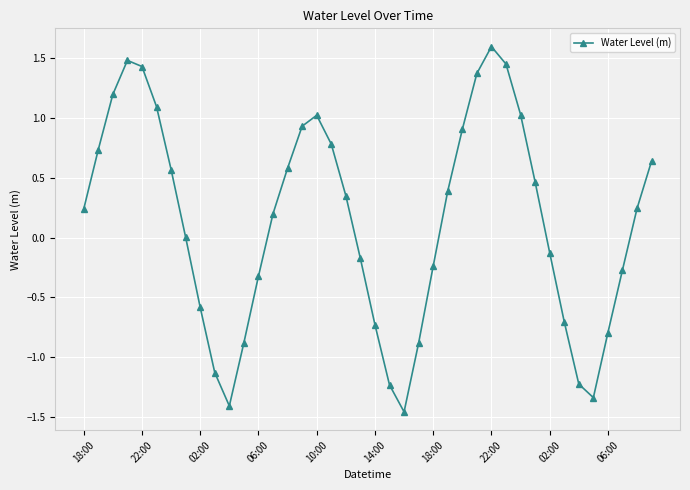

What is the difference between the second highest and minimum values?

2.9